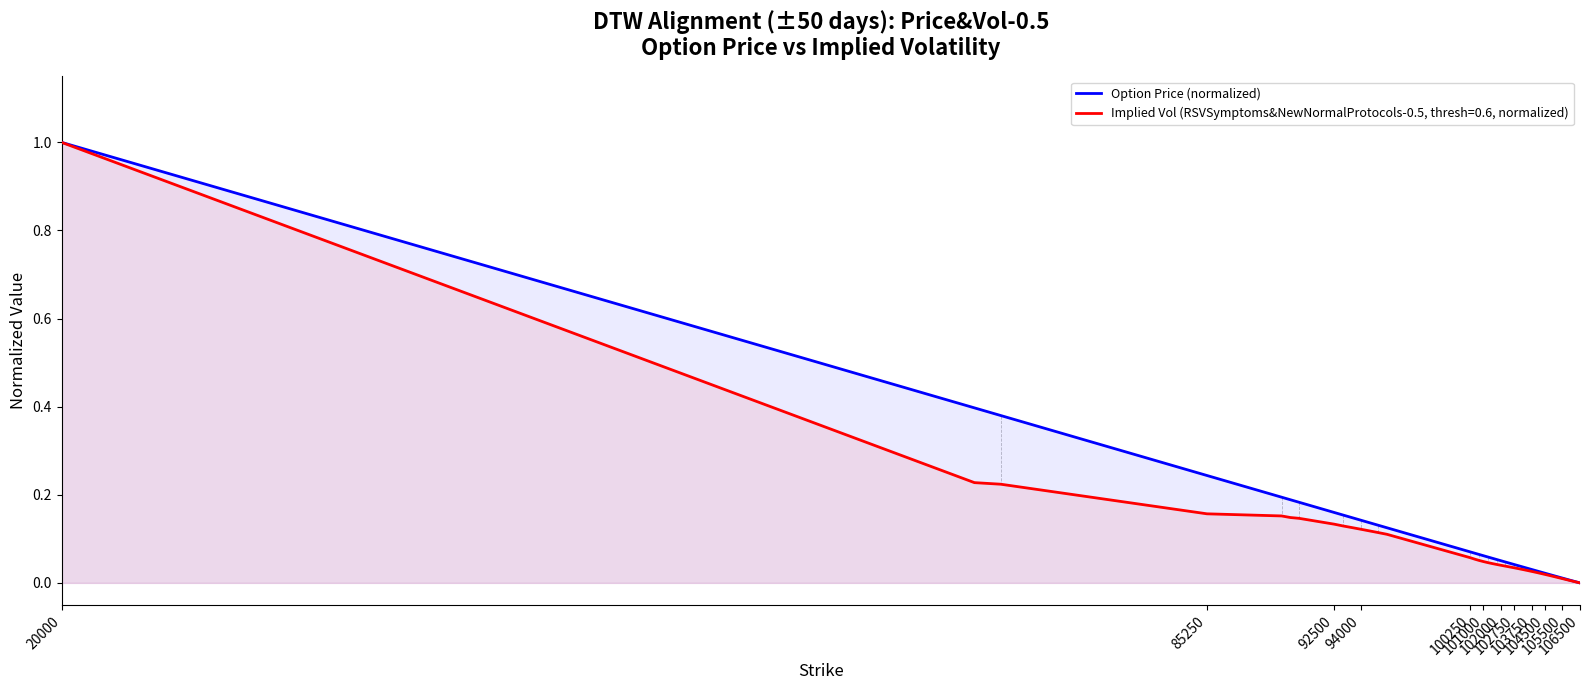

What is the greatest value displayed?

1.0